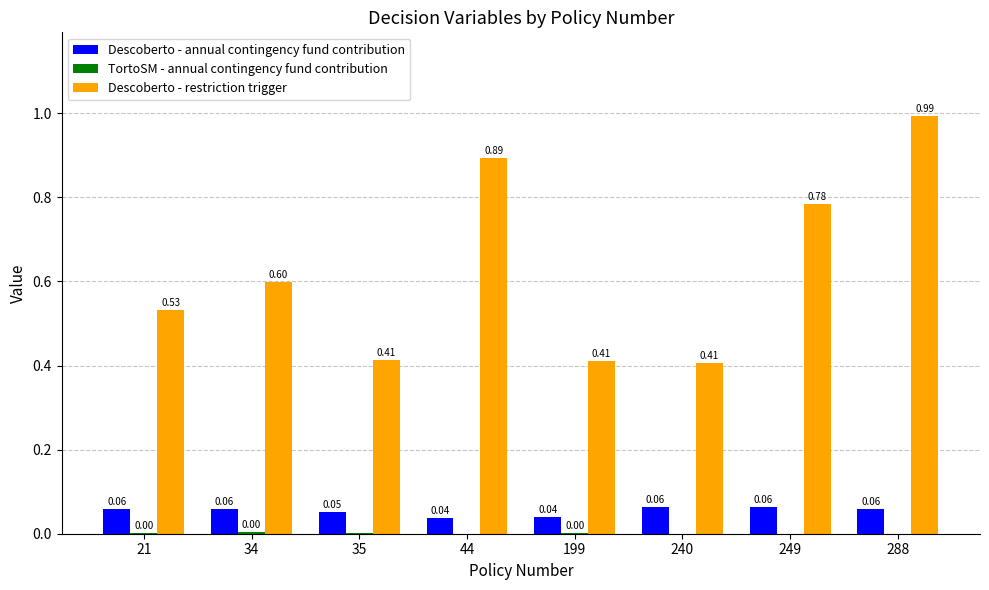

Which series has the widest spread of values?

Descoberto - restriction trigger